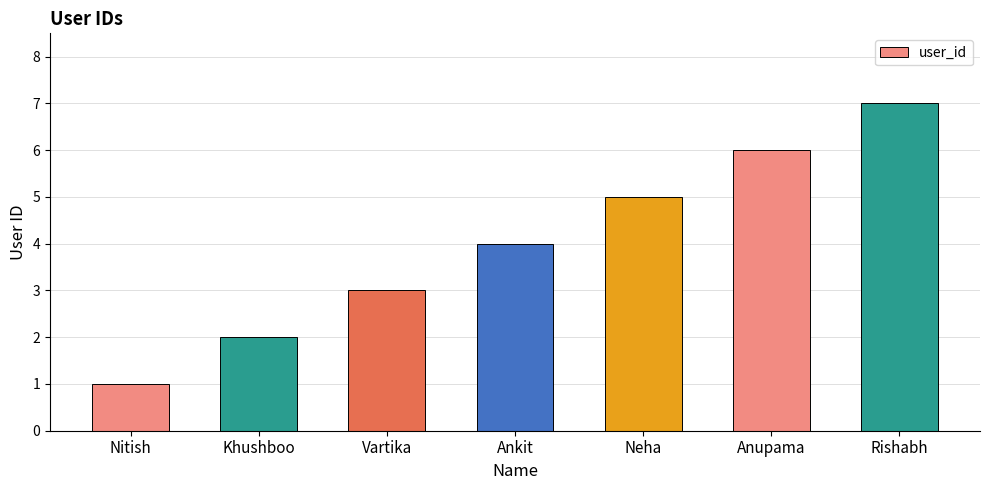

What value does the data have at Neha?

5